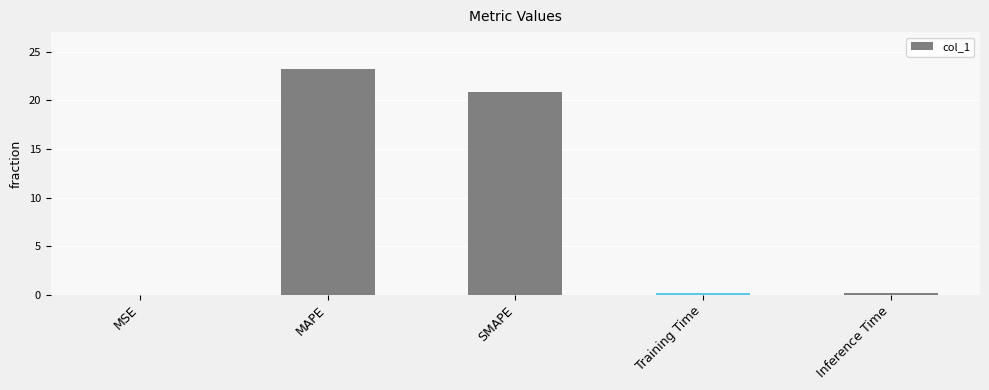

What is the change in value from MAPE to Inference Time?

-23.0